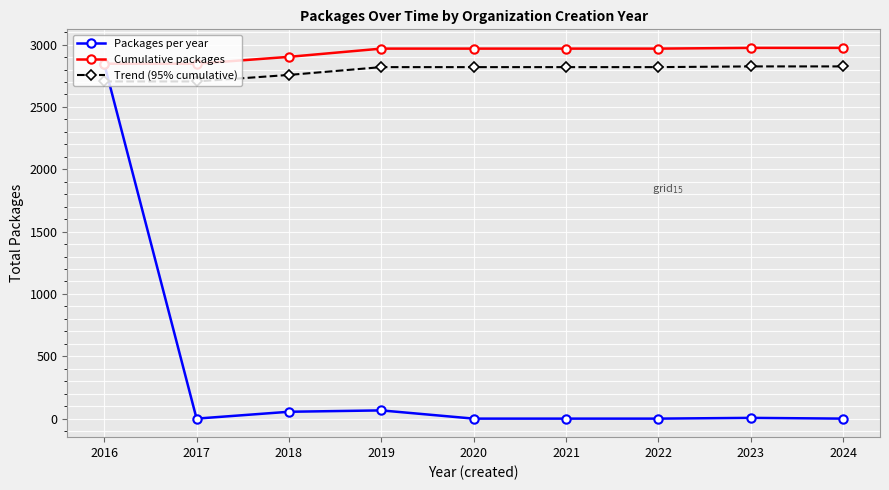

True or false: Trend (95% cumulative) and Cumulative packages cross at least once.

False